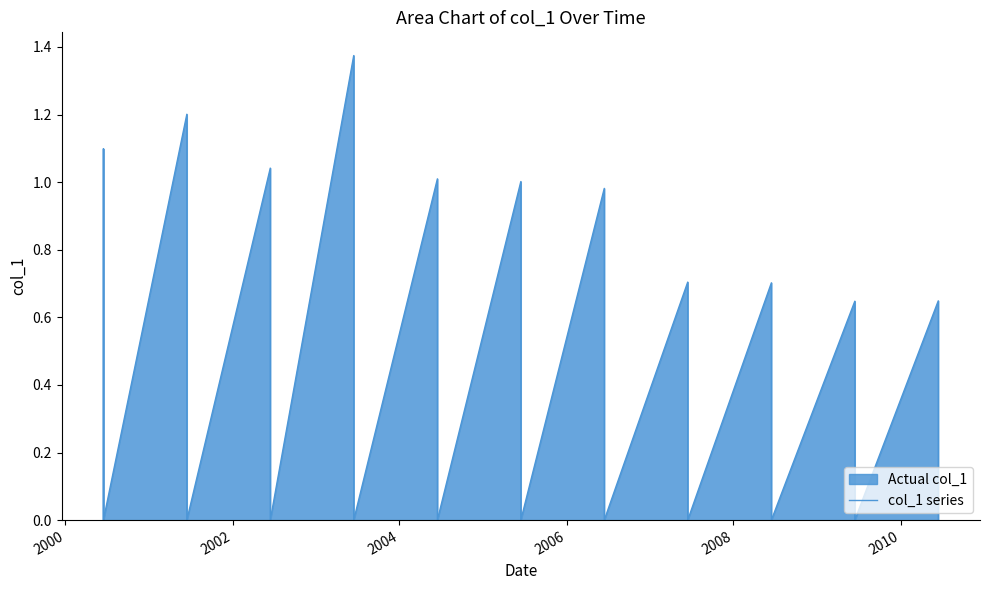

How many lines are shown in the chart?

1